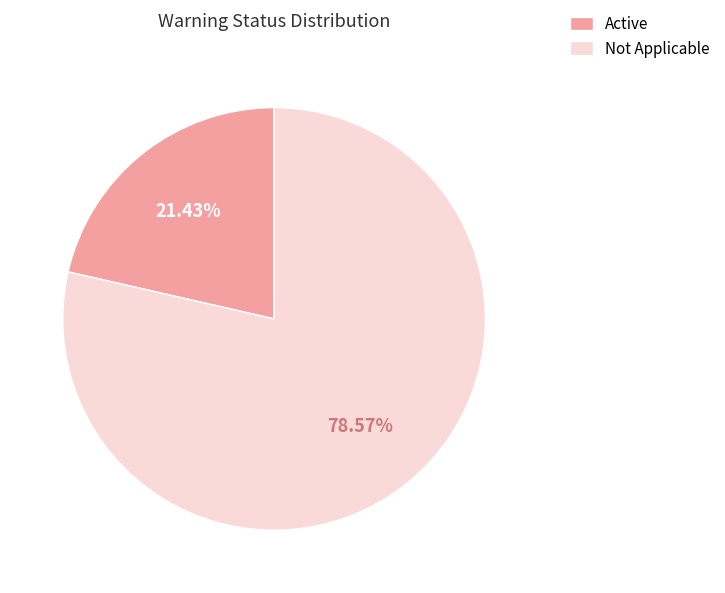

To the nearest percent, what percentage of the pie is Active?

21%